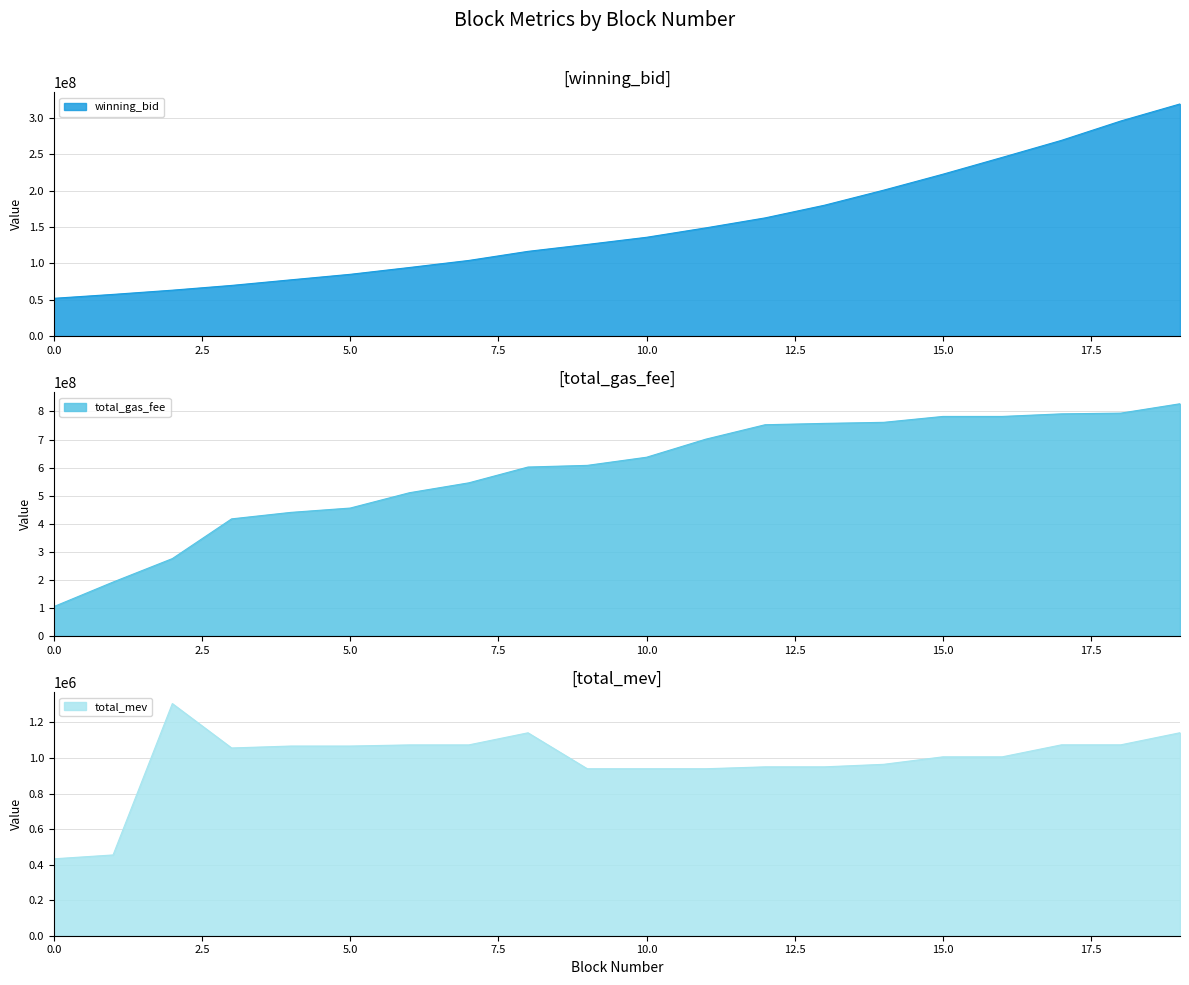

Is it true that winning_bid equals 52011490.3 at 0.0?

True